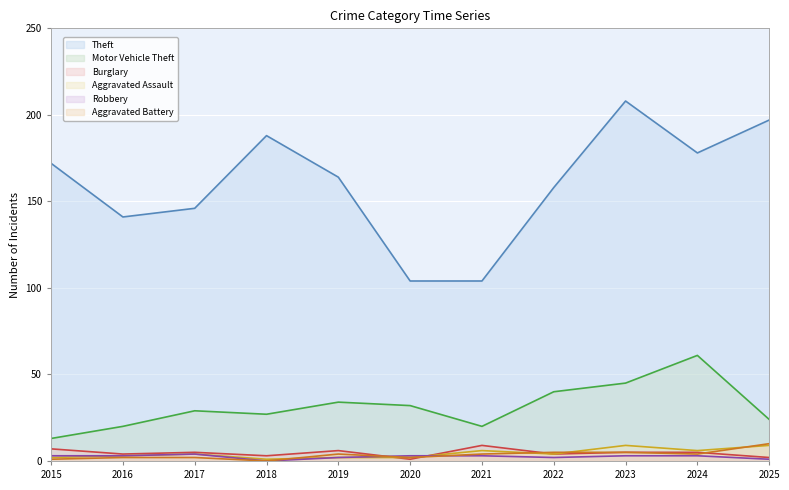

How many data points in Motor Vehicle Theft are above 29?

5